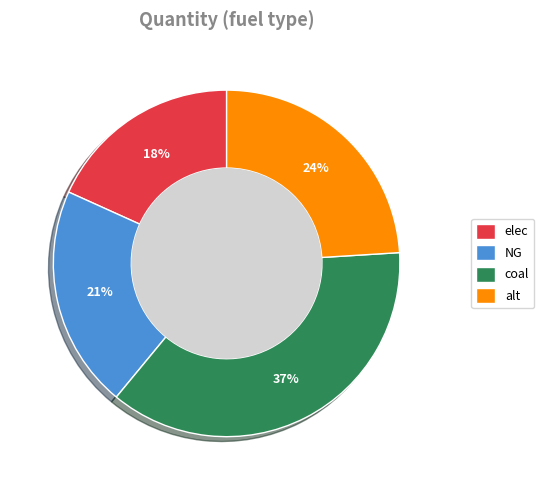

Does any single category account for the majority?

No